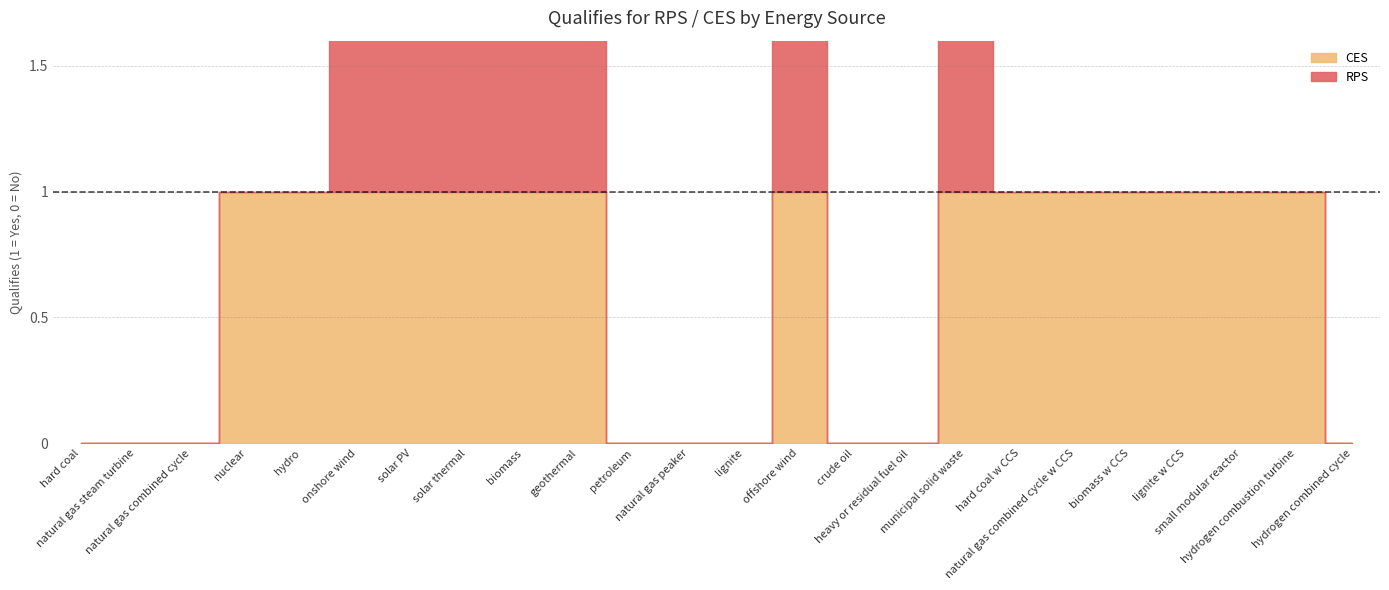

Rank the series by their maximum value, from highest to lowest.

RPS, CES